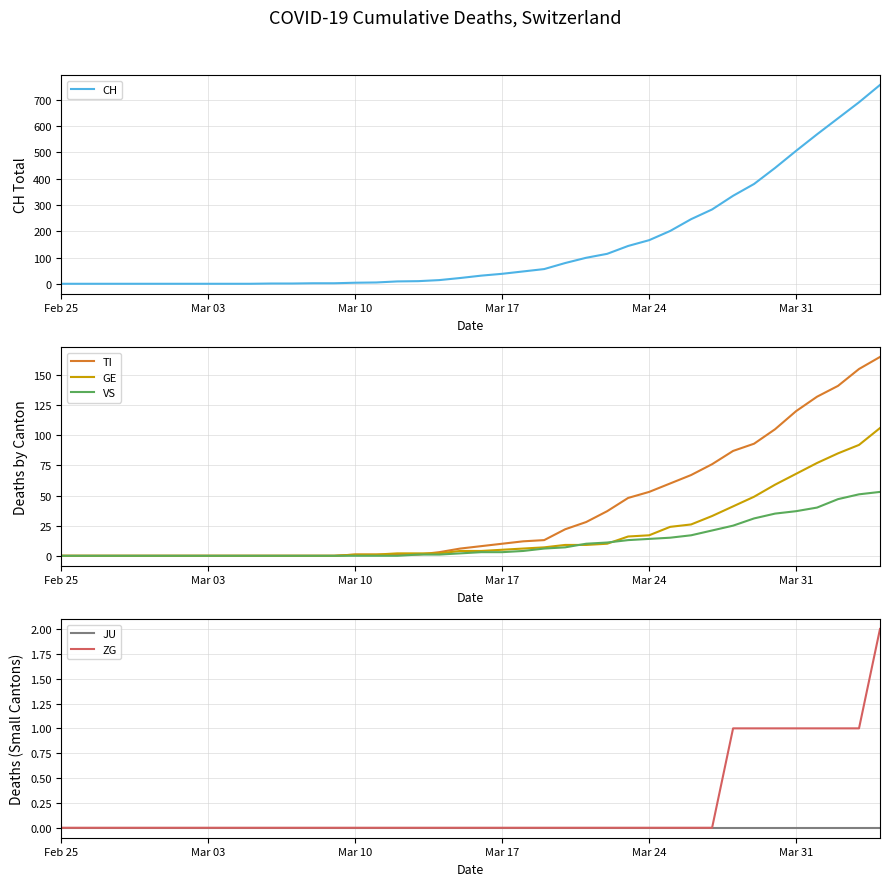

True or false: TI and ZG intersect in this chart.

False